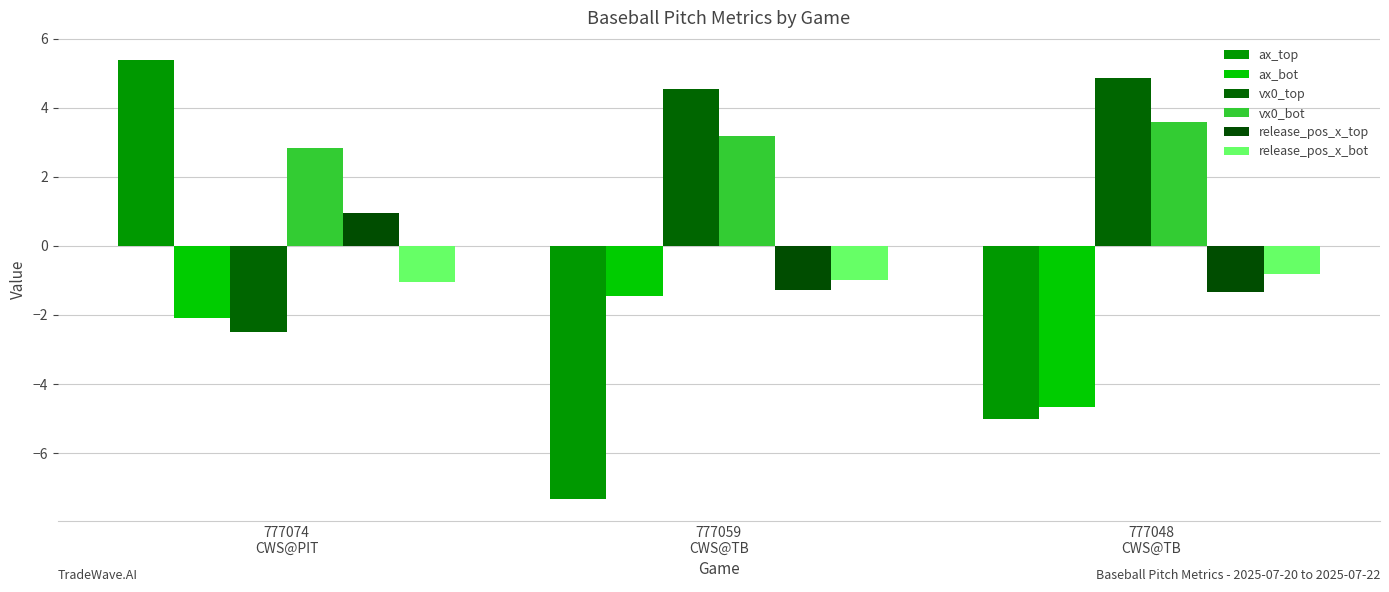

What is the value of the release_pos_x_bot bar at the 2nd from the left?

-1.0